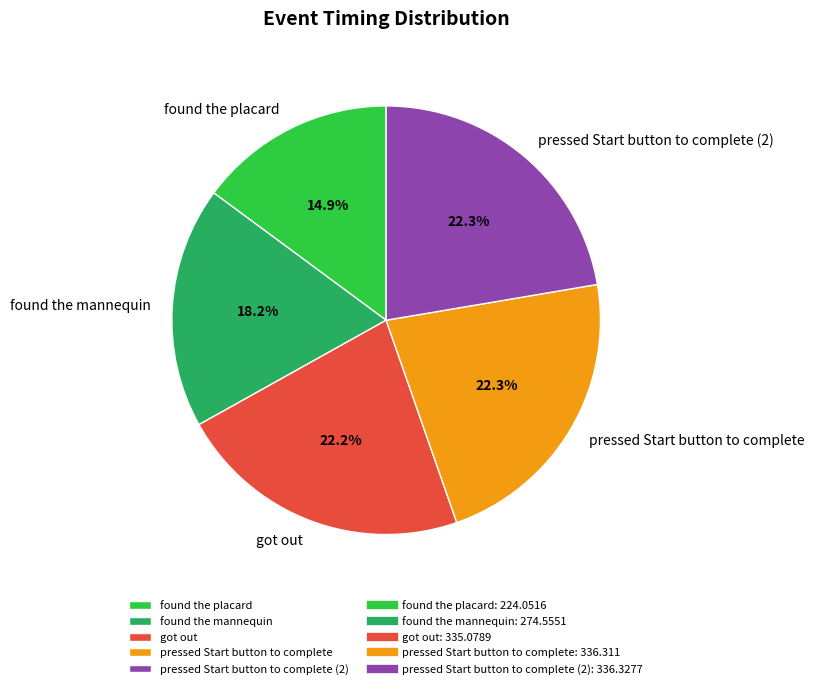

To the nearest percent, what portion does pressed Start button to complete (2) represent?

22%